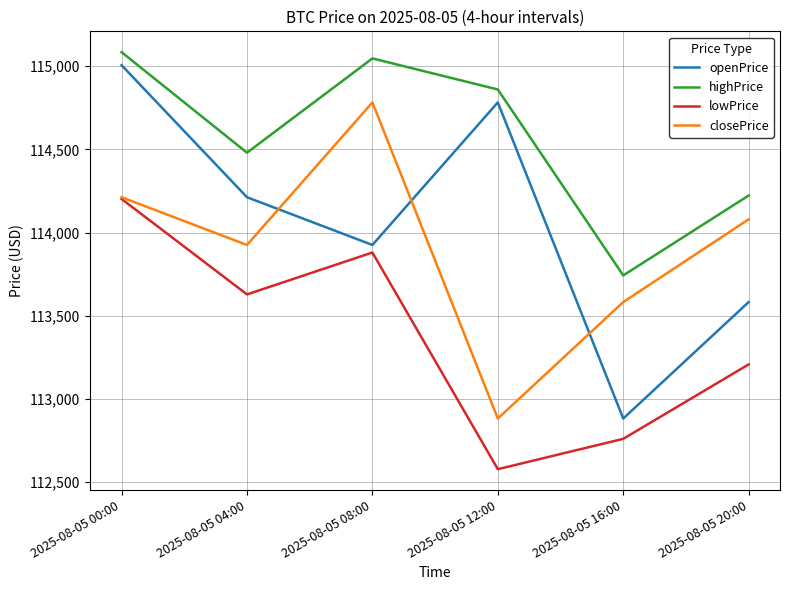

What are all the series names shown in the legend?

openPrice, highPrice, lowPrice, closePrice